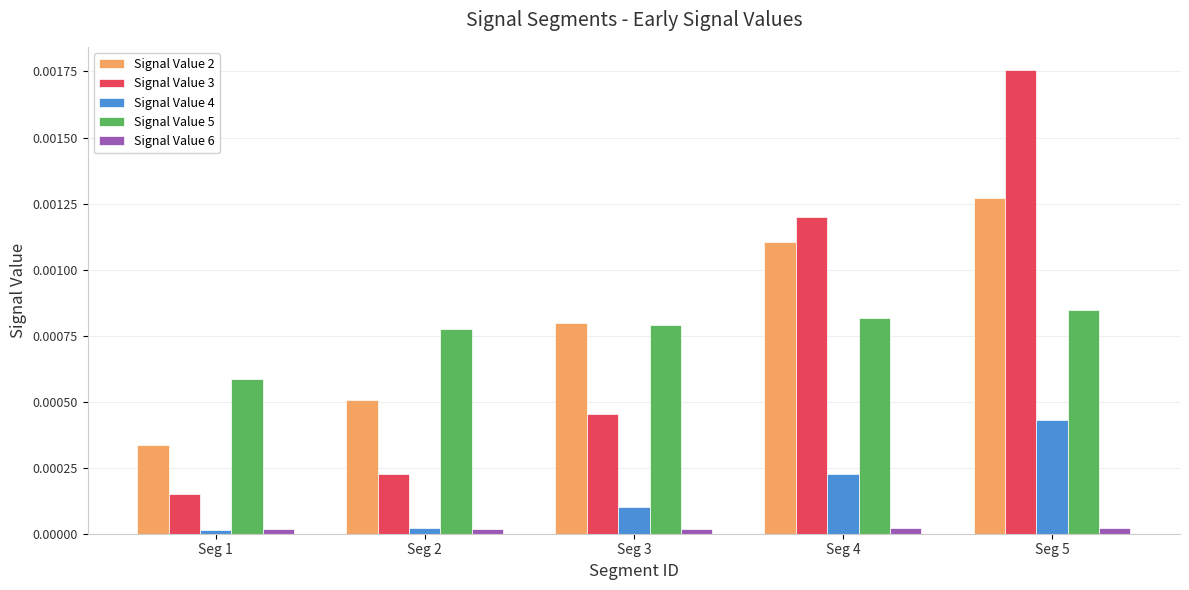

List the series in order of their peak value, lowest first.

Signal Value 6, Signal Value 4, Signal Value 5, Signal Value 2, Signal Value 3